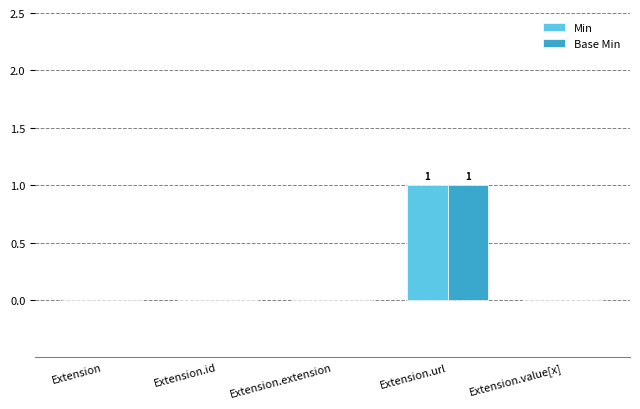

At which category is the sum across all series the highest?

Extension.url